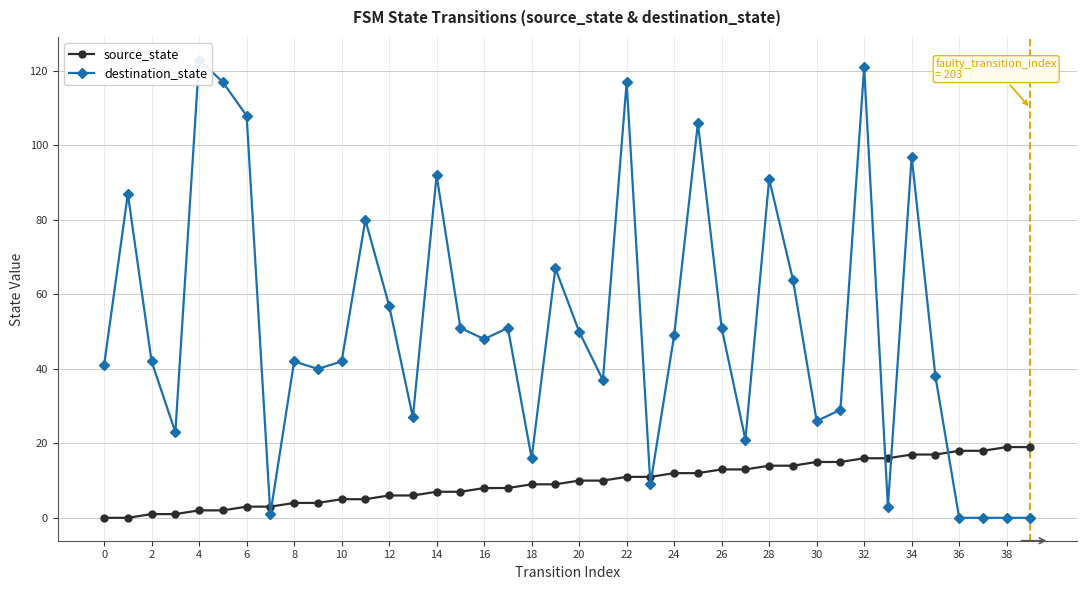

How many data points does each series have?

40